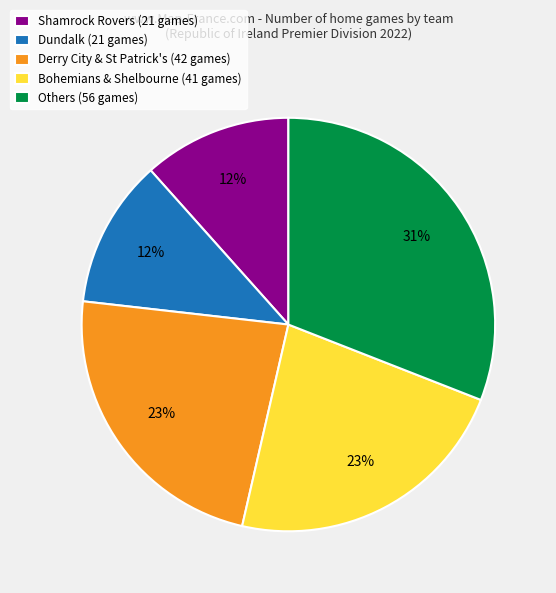

Between Others (56 games) and Shamrock Rovers (21 games), which is larger?

Others (56 games)